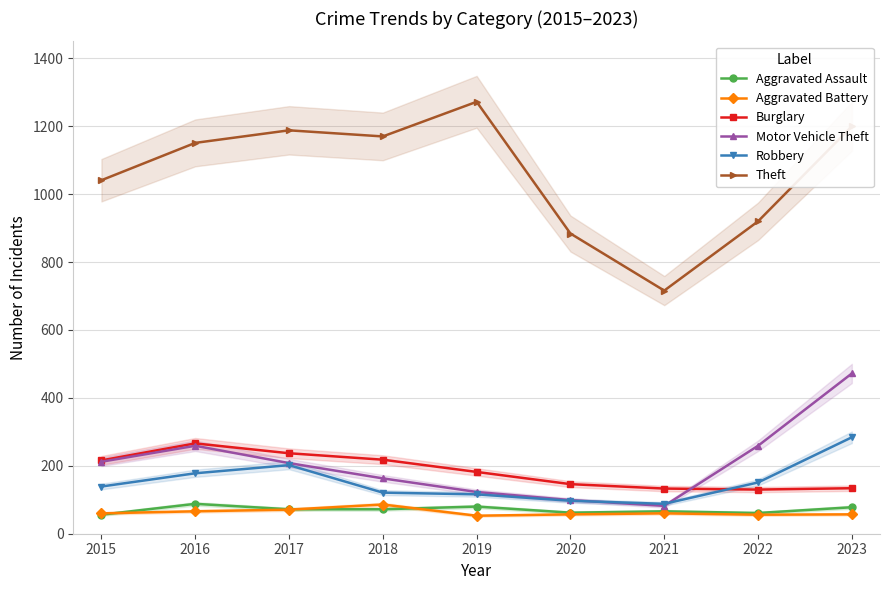

Reading right to left, extract all data points from this chart.

Aggravated Assault: 78	61	66	62	80	72	72	88	56
Aggravated Battery: 57	56	60	57	53	86	71	66	60
Burglary: 134	130	133	146	182	218	237	266	216
Motor Vehicle Theft: 472	259	82	99	123	163	208	259	212
Robbery: 284	151	88	97	116	121	202	178	139
Theft: 1200	920	716	884	1272	1170	1188	1151	1041